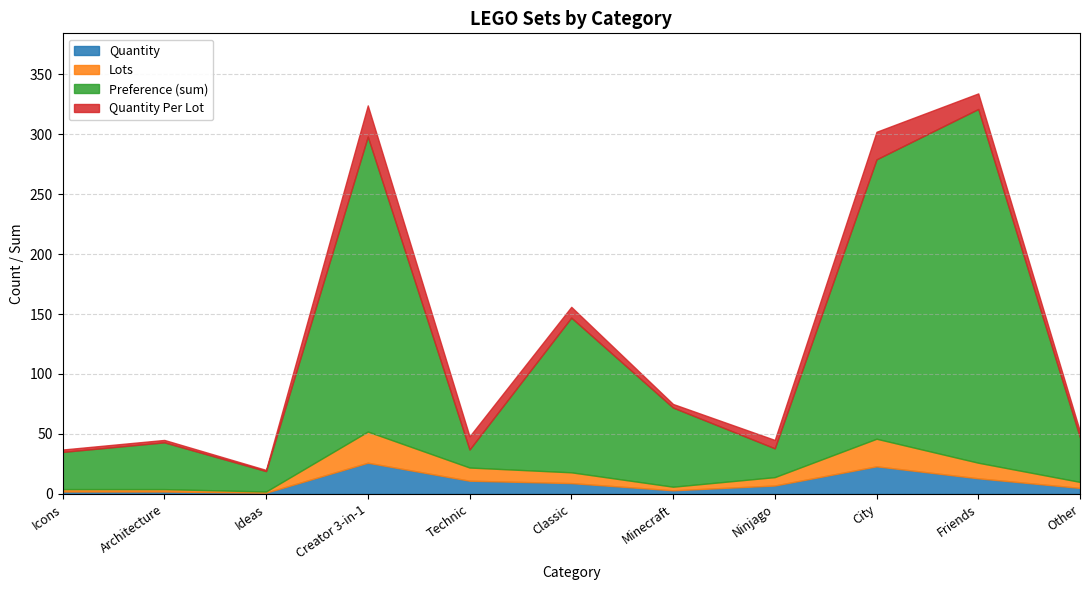

Reading left to right, what are all the values shown in this chart?

Quantity: Icons=2	Architecture=2	Ideas=1	Creator 3-in-1=26	Technic=11	Classic=9	Minecraft=3	Ninjago=7	City=23	Friends=13	Other=5
Lots: Icons=2	Architecture=2	Ideas=1	Creator 3-in-1=26	Technic=11	Classic=9	Minecraft=3	Ninjago=7	City=23	Friends=13	Other=5
Preference (sum): Icons=31	Architecture=39	Ideas=17	Creator 3-in-1=246	Technic=15	Classic=129	Minecraft=66	Ninjago=24	City=233	Friends=295	Other=37
Quantity Per Lot: Icons=2	Architecture=2	Ideas=1	Creator 3-in-1=26	Technic=11	Classic=9	Minecraft=3	Ninjago=7	City=23	Friends=13	Other=5